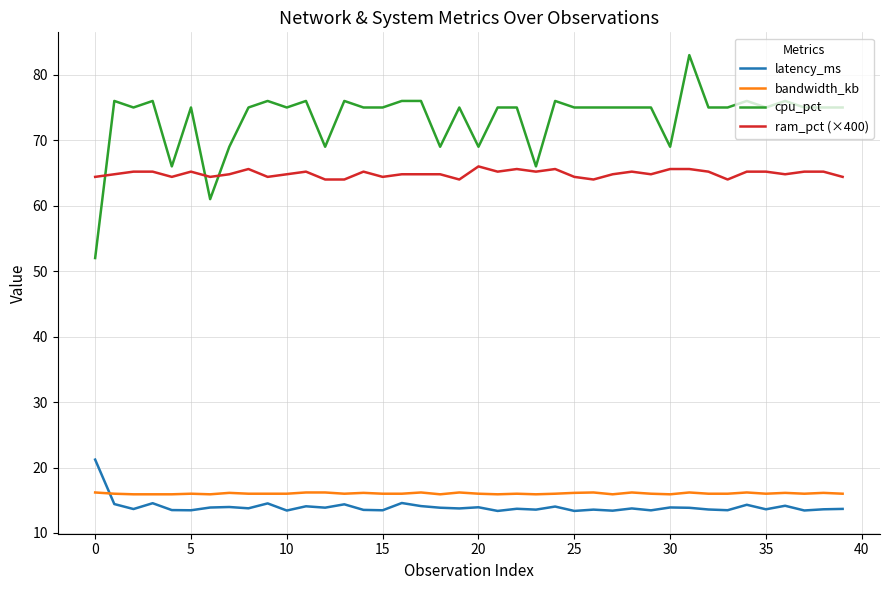

Rank the series by their maximum value, from lowest to highest.

bandwidth_kb, latency_ms, ram_pct (×400), cpu_pct